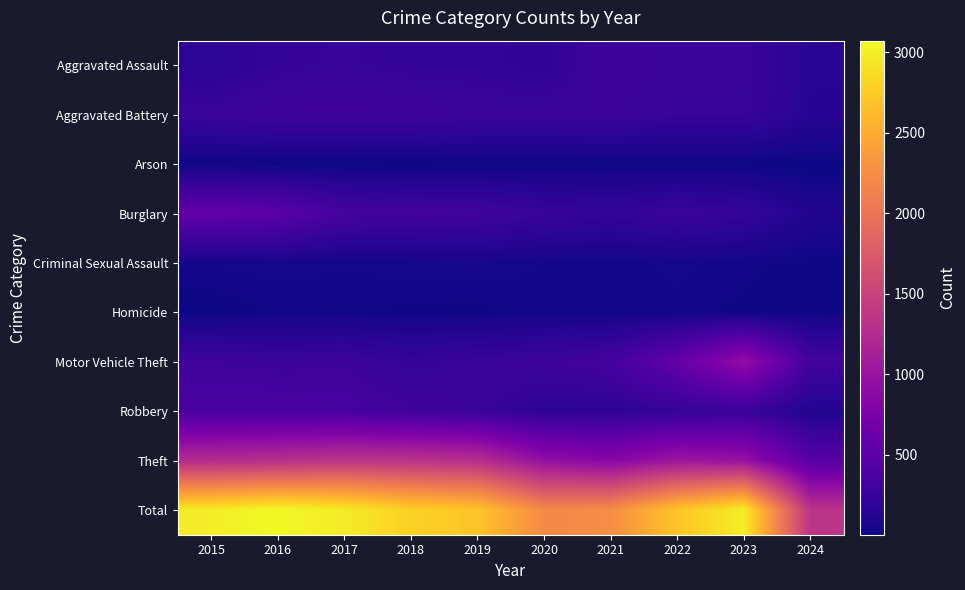

At how many categories does at least one series exceed 1275?

10